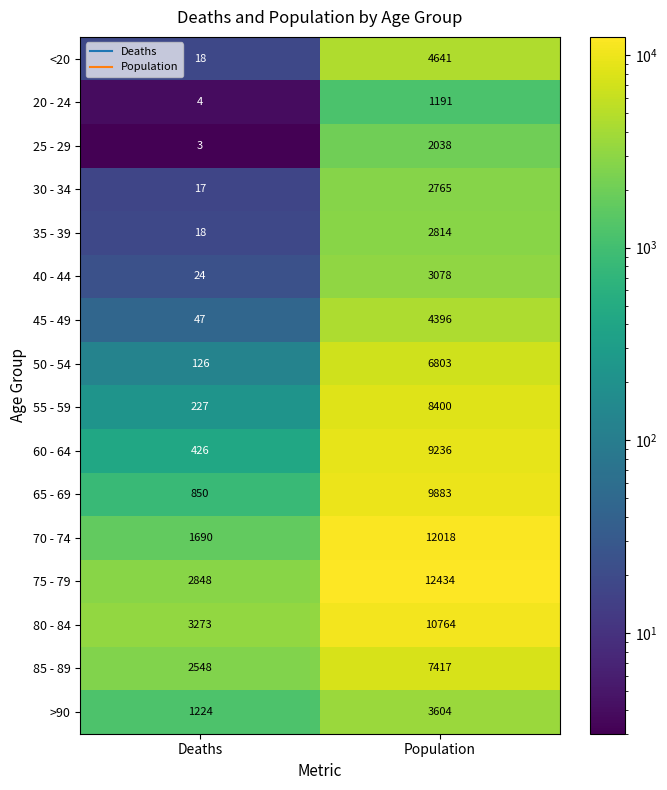

The value of 85 - 89 at Population is 7417. True or false?

True